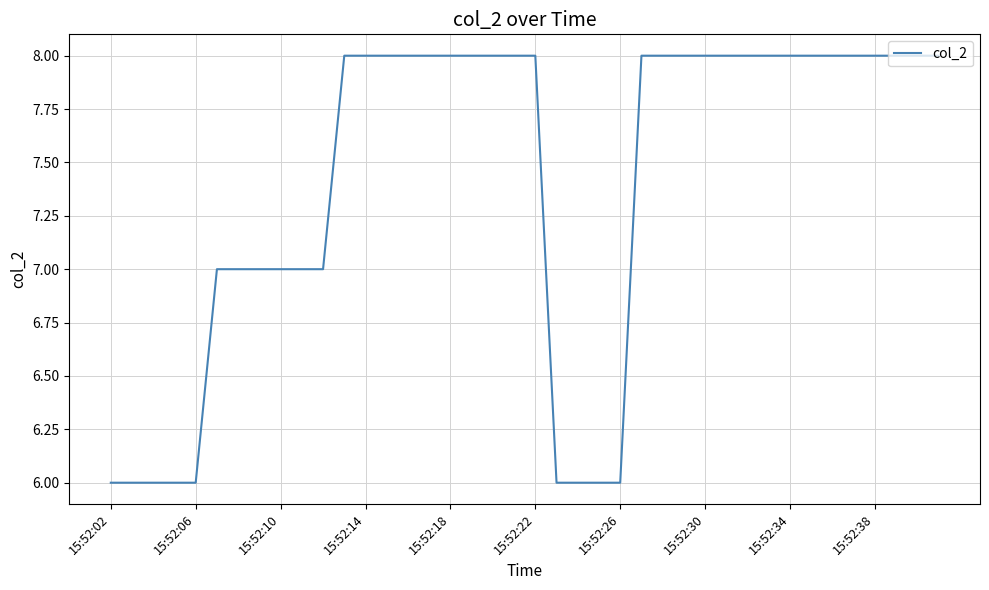

What is the minimum value shown in the chart?

6